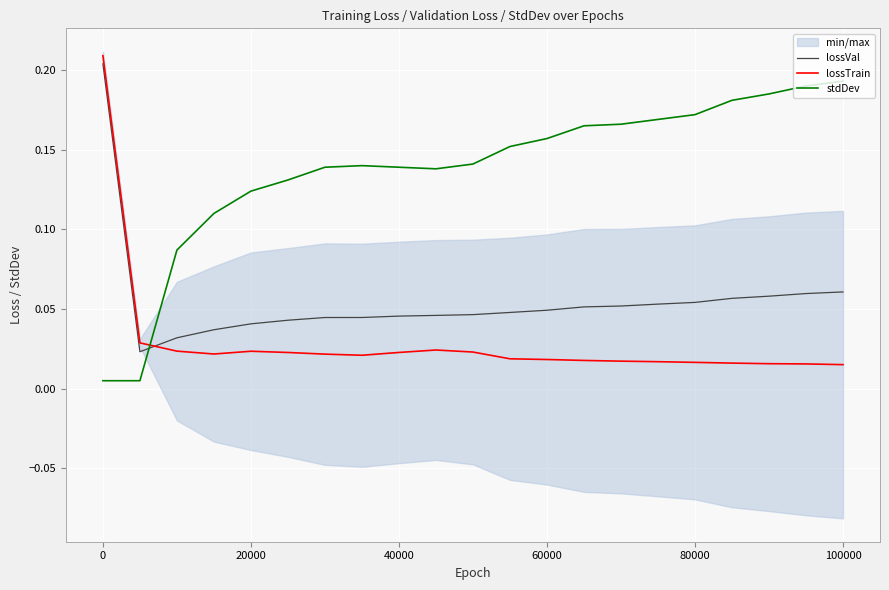

True or false: lossVal and stdDev intersect in this chart.

True